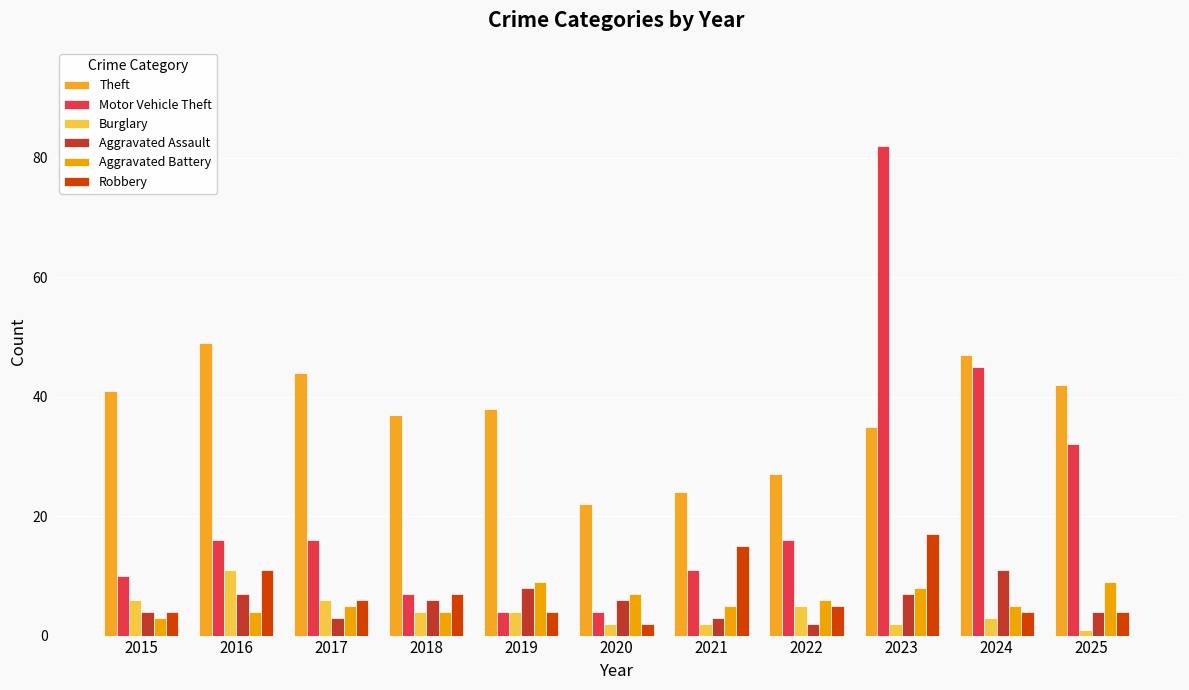

At which category is the sum across all series the highest?

2023